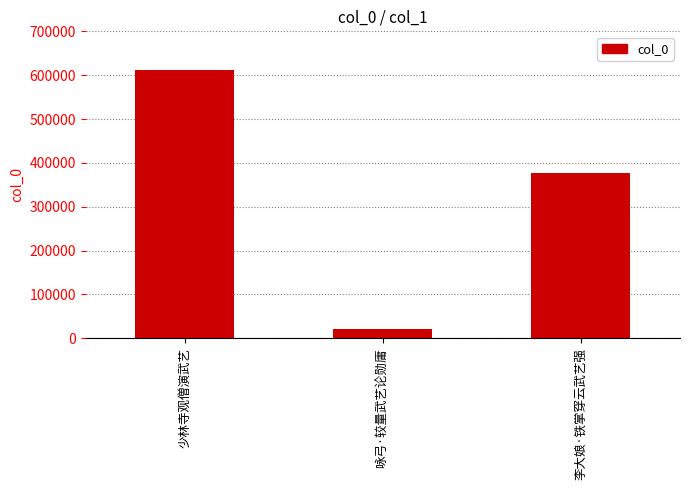

Where does the data first go above 376027?

少林寺观僧演武艺